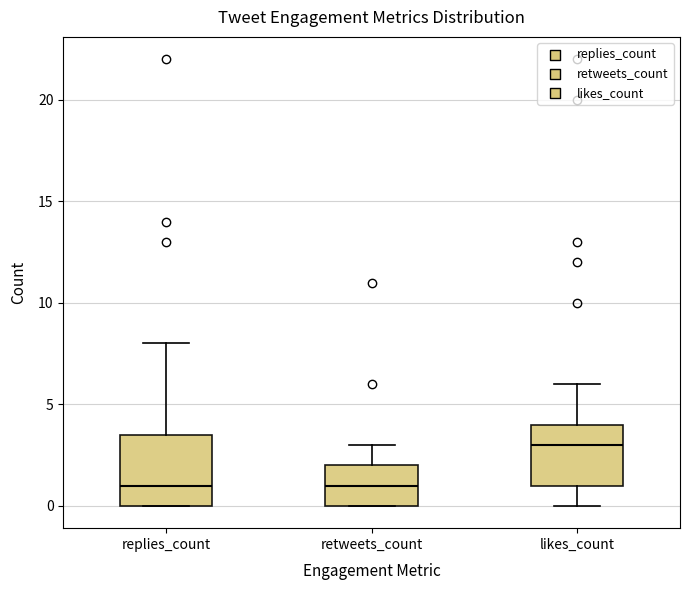

Which box has the highest median line?

likes_count